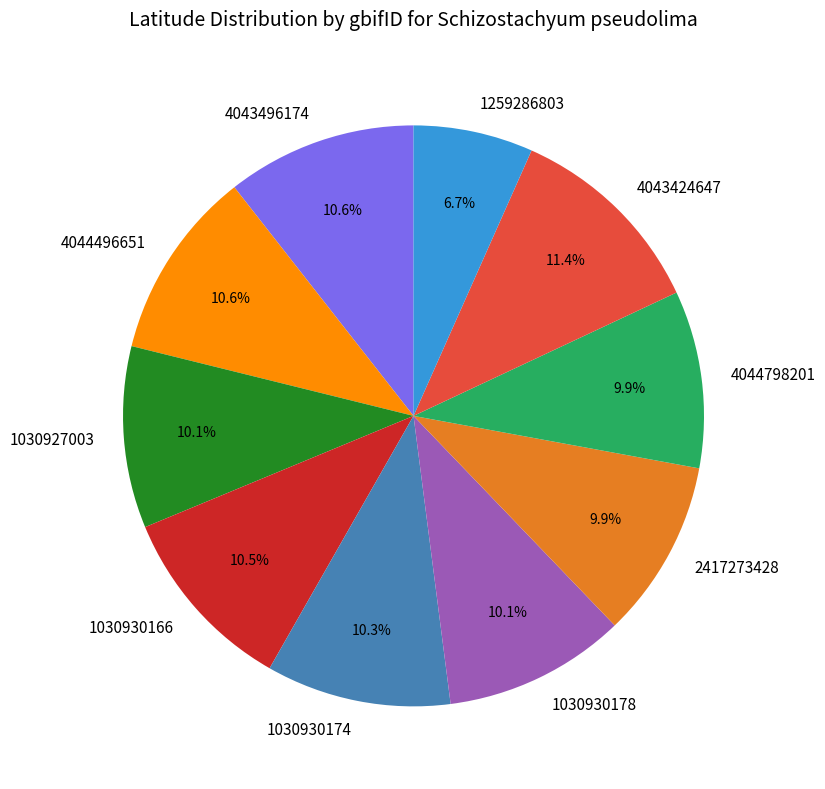

To the nearest percent, what percentage of the pie is 4044496651?

11%